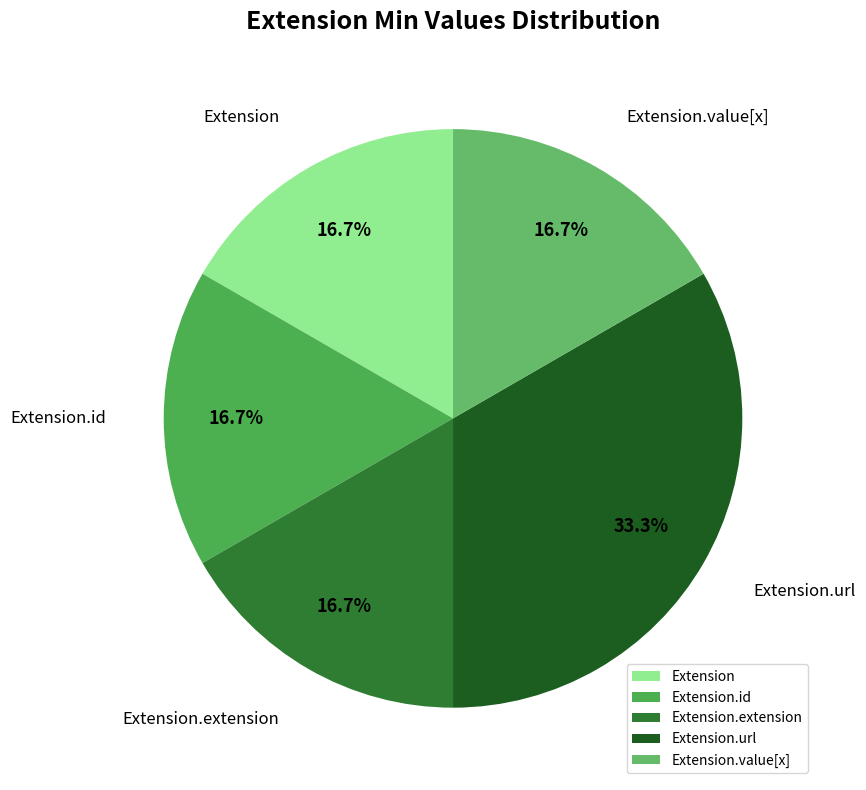

Which category has the biggest portion of the pie?

Extension.url